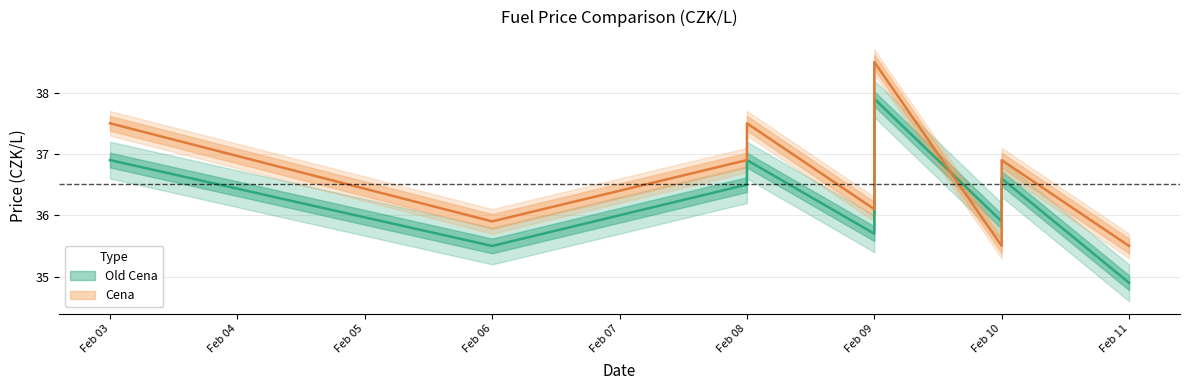

Is it true that Old Cena equals 35.7 at Feb 09?

True